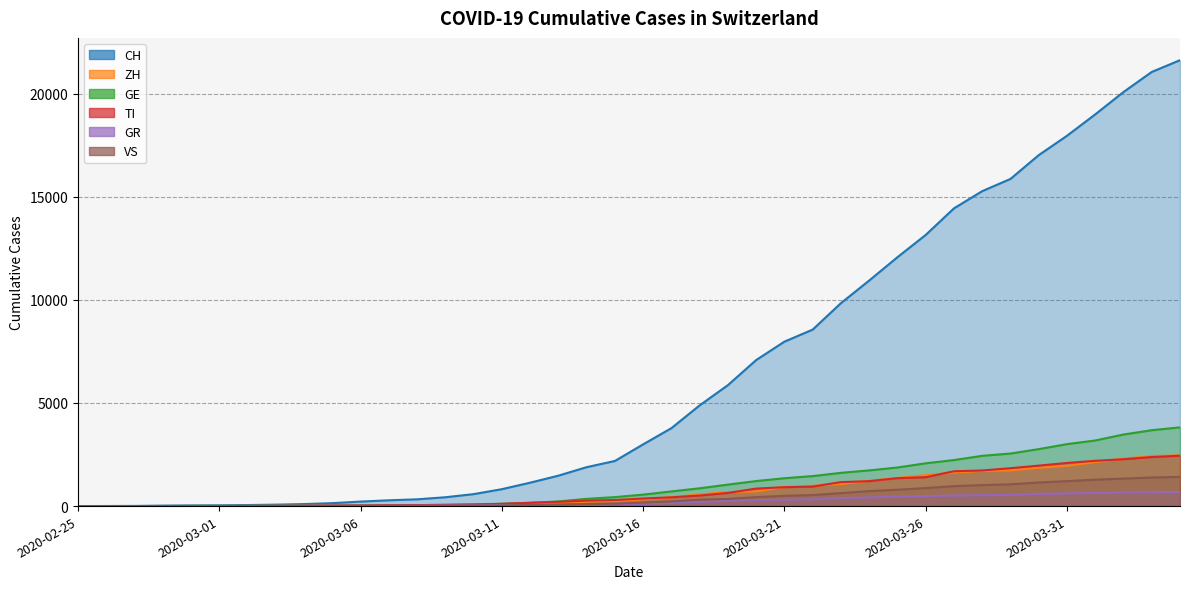

Count the number of categories in the chart.

40